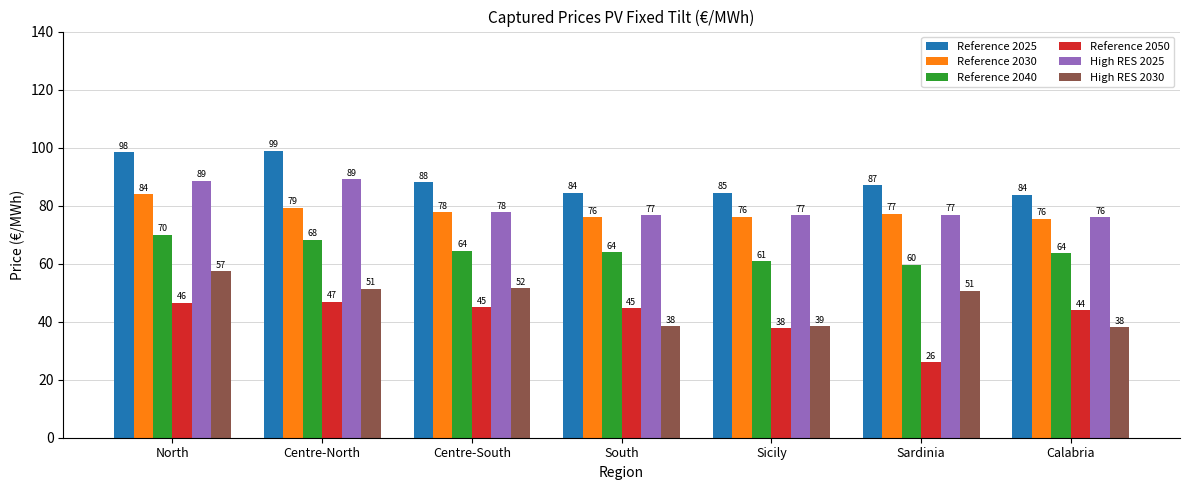

Which series changed the most between Centre-North and Calabria?

Reference 2025